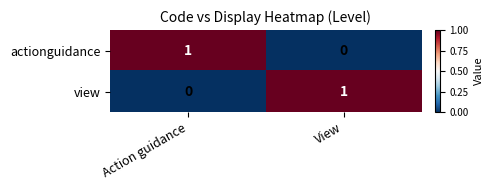

Reading left to right, list all the values displayed in this chart.

actionguidance: 1	0
view: 0	1